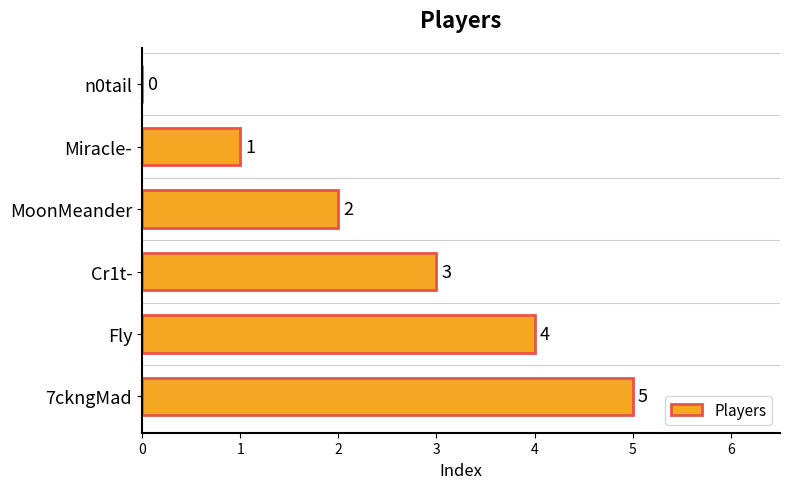

At which label is the value closest to 2?

MoonMeander